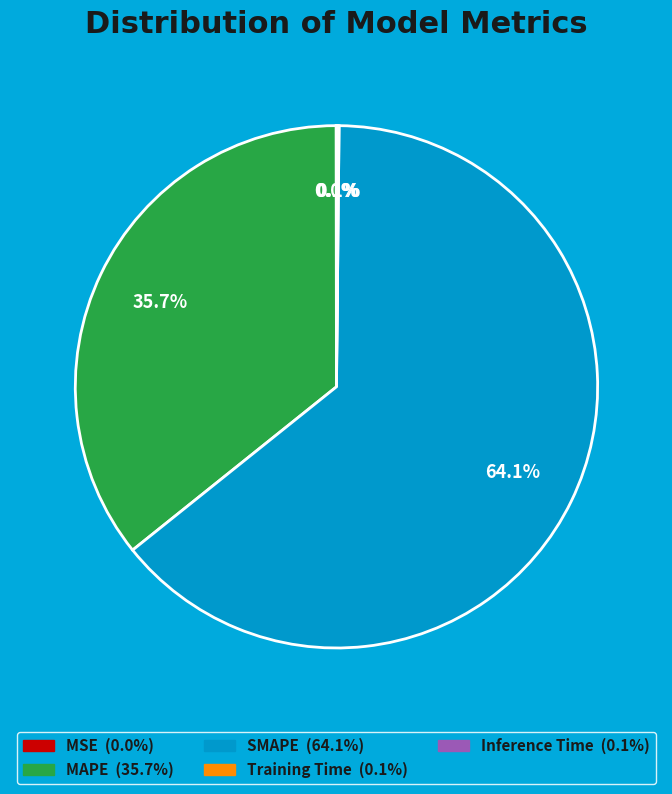

Is it true that SMAPE is 53% of the pie?

False